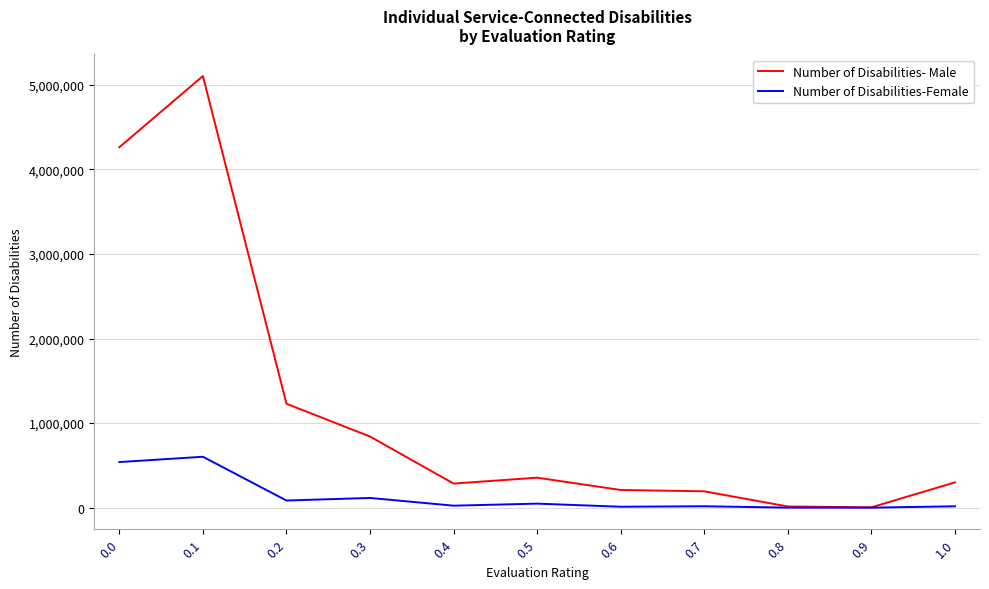

Between 0.3 and 0.6, which series saw the biggest shift?

Number of Disabilities- Male